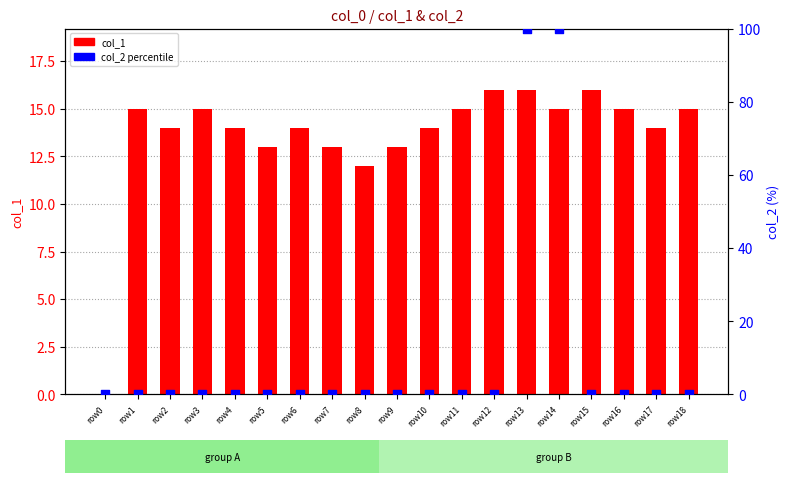

Is the value of col_1 at row9 greater than the value of col_2 at row0?

Yes